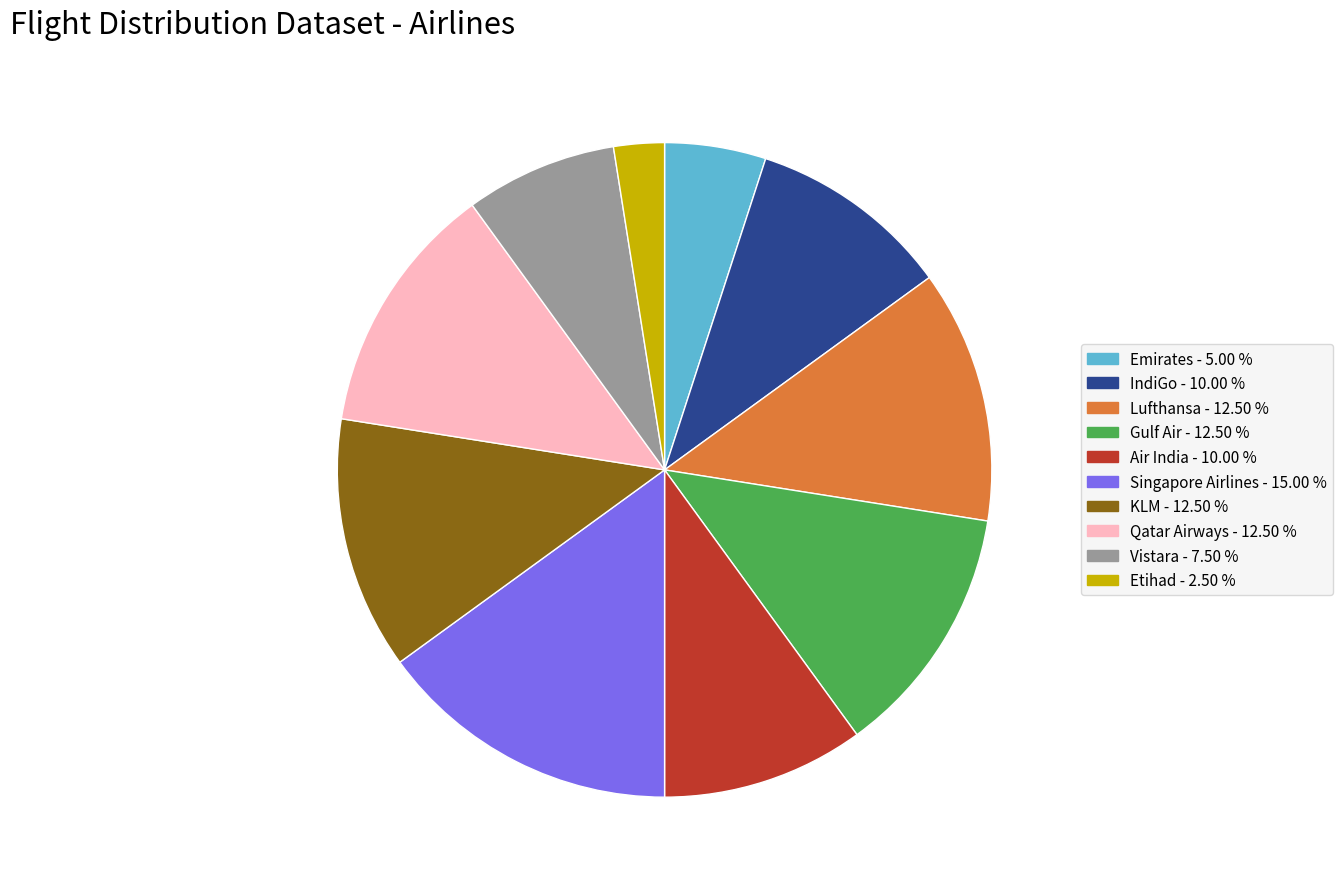

How many slices are in this pie chart?

10